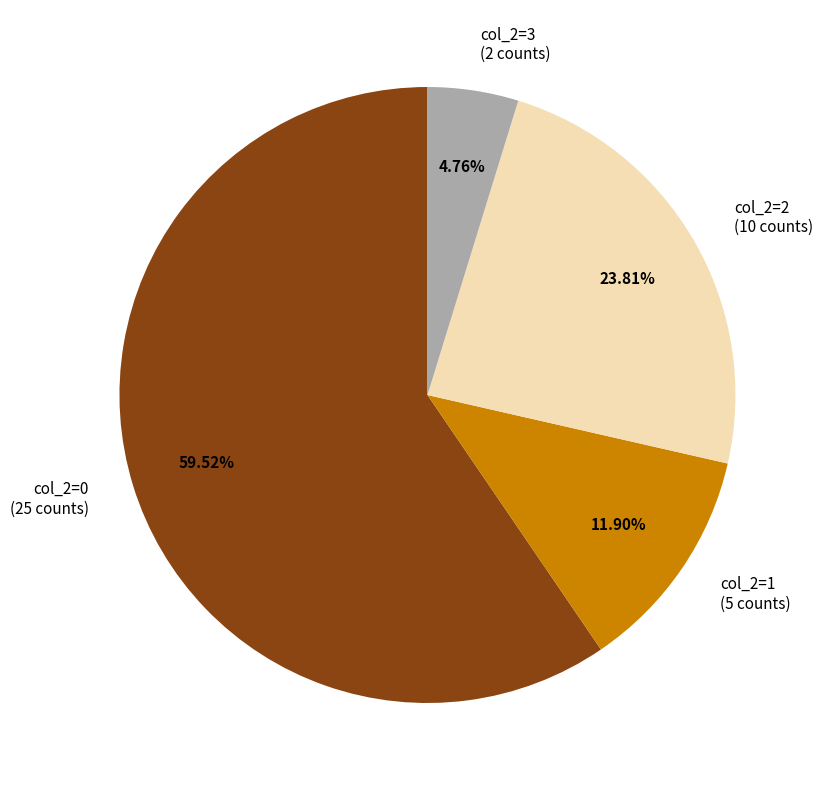

Combined, do col_2=0 (25 counts) and col_2=3 (2 counts) account for over 50%?

Yes